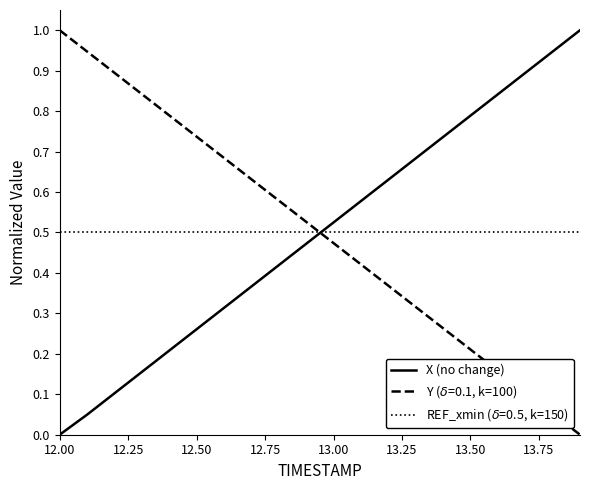

Does the chart display data point markers on the line(s)?

No